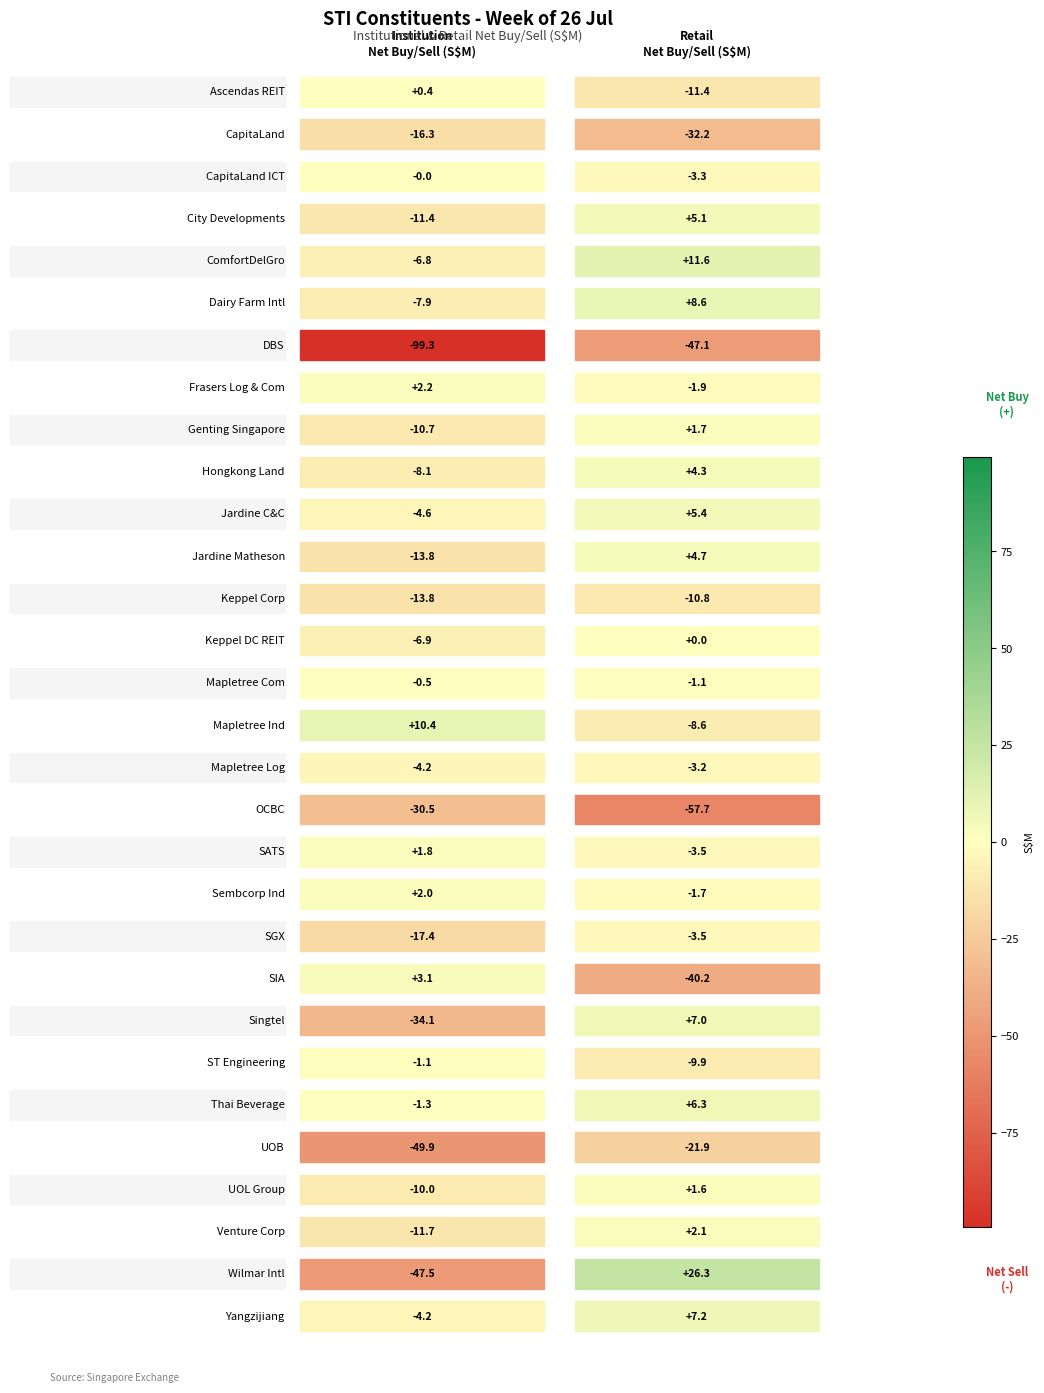

The institution series shows -47.5 at 28. True or false?

True